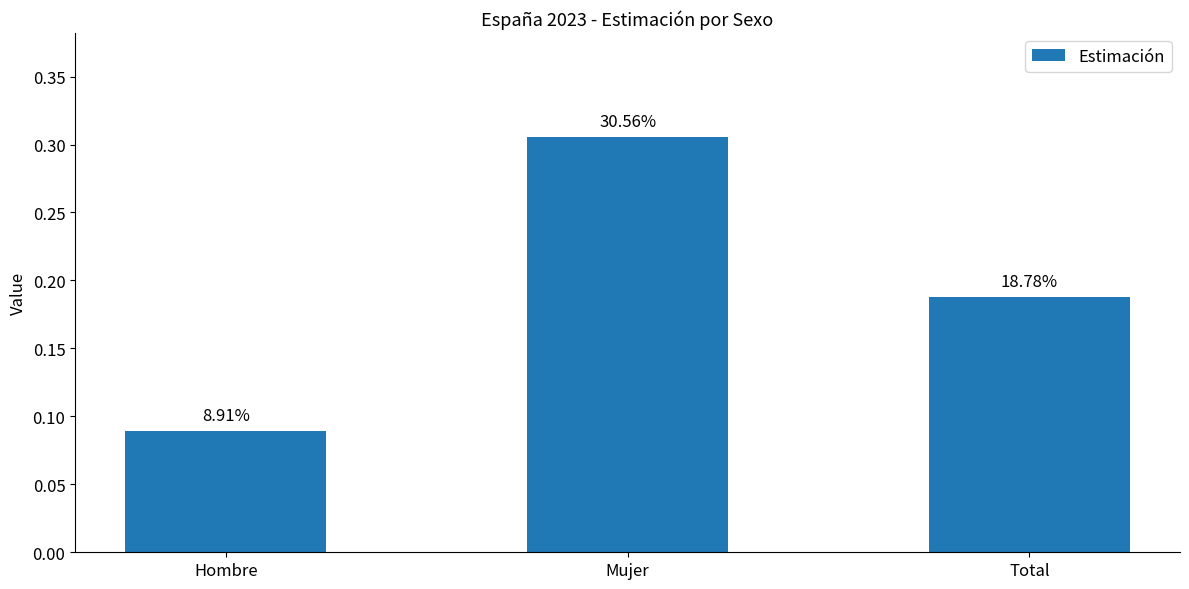

What value does the data have at Total?

0.2